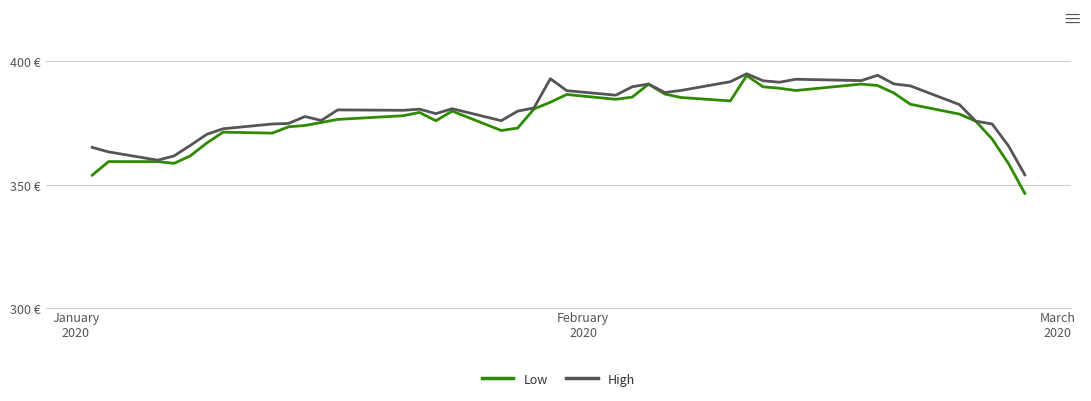

Does the chart have visible grid lines?

Yes